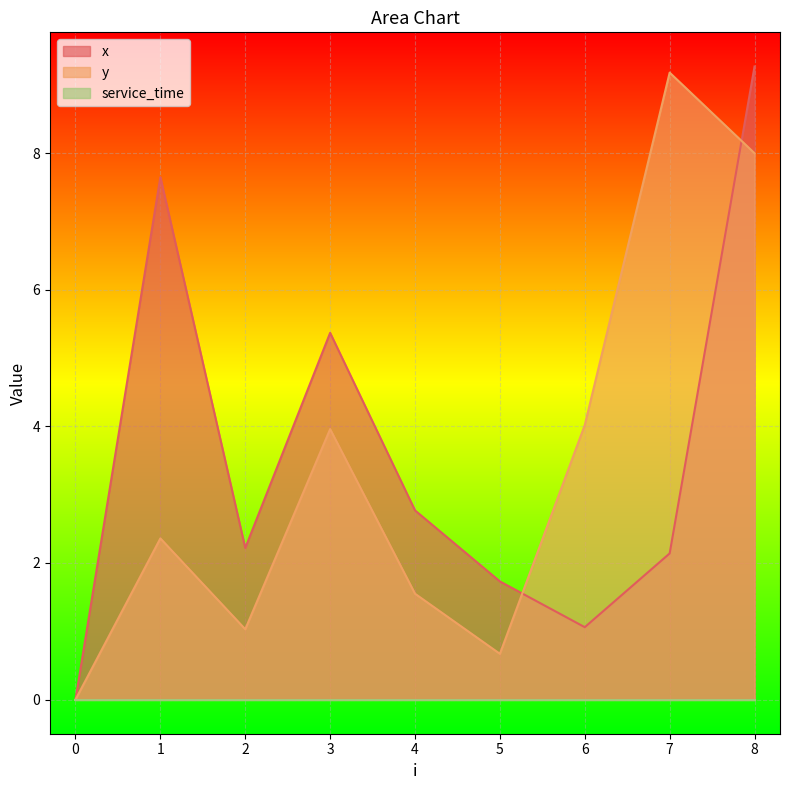

Where do x and y first cross each other?

5 and 6